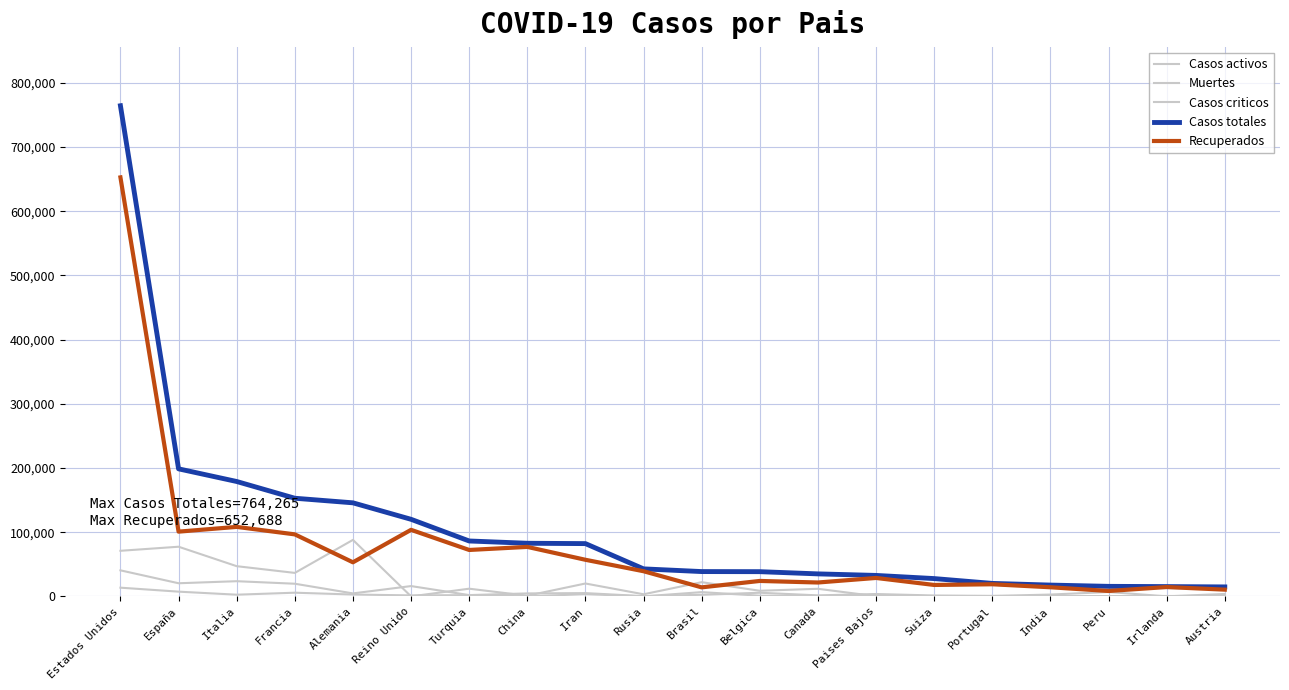

True or false: Casos criticos has more than 1 interior local peaks.

True